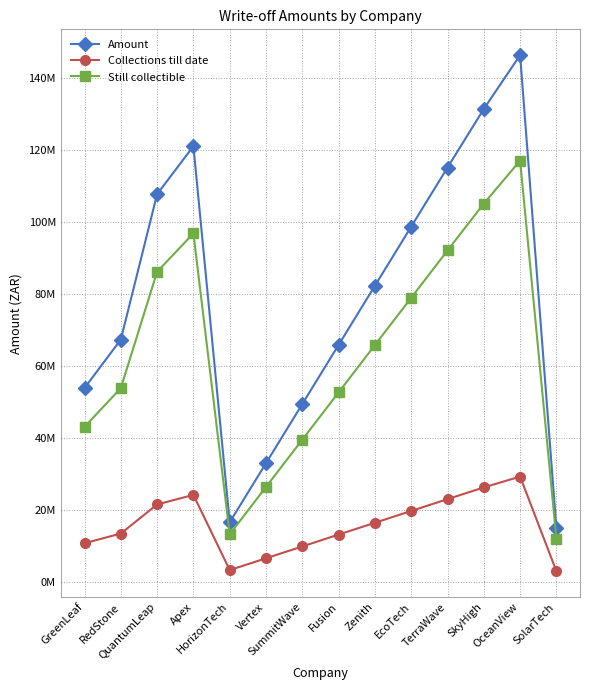

Reading left to right, list all the values displayed in this chart.

Amount: GreenLeaf=53896550.4	RedStone=67366252.8	QuantumLeap=107760576.0	Apex=121082438.4	HorizonTech=16608345.6	Vertex=33034848.0	SummitWave=49461350.4	Fusion=65887852.8	Zenith=82314355.2	EcoTech=98740857.6	TerraWave=115152576.0	SkyHigh=131431238.4	OceanView=146379340.8	SolarTech=14965843.2
Collections till date: GreenLeaf=10785619.1	RedStone=13488605.6	QuantumLeap=21560106.2	Apex=24217250.7	HorizonTech=3330791.1	Vertex=6607547.6	SummitWave=9895087.1	Fusion=13199800.6	Zenith=16469142.0	EcoTech=19760779.5	TerraWave=23037088.2	SkyHigh=26295146.7	OceanView=29300027.2	SolarTech=3017787.6
Still collectible: GreenLeaf=43110931.3	RedStone=53877647.2	QuantumLeap=86200469.8	Apex=96865187.7	HorizonTech=13277554.5	Vertex=26427300.4	SummitWave=39566263.3	Fusion=52688052.2	Zenith=65845213.2	EcoTech=78980078.1	TerraWave=92115487.8	SkyHigh=105136091.7	OceanView=117079313.6	SolarTech=11948055.6